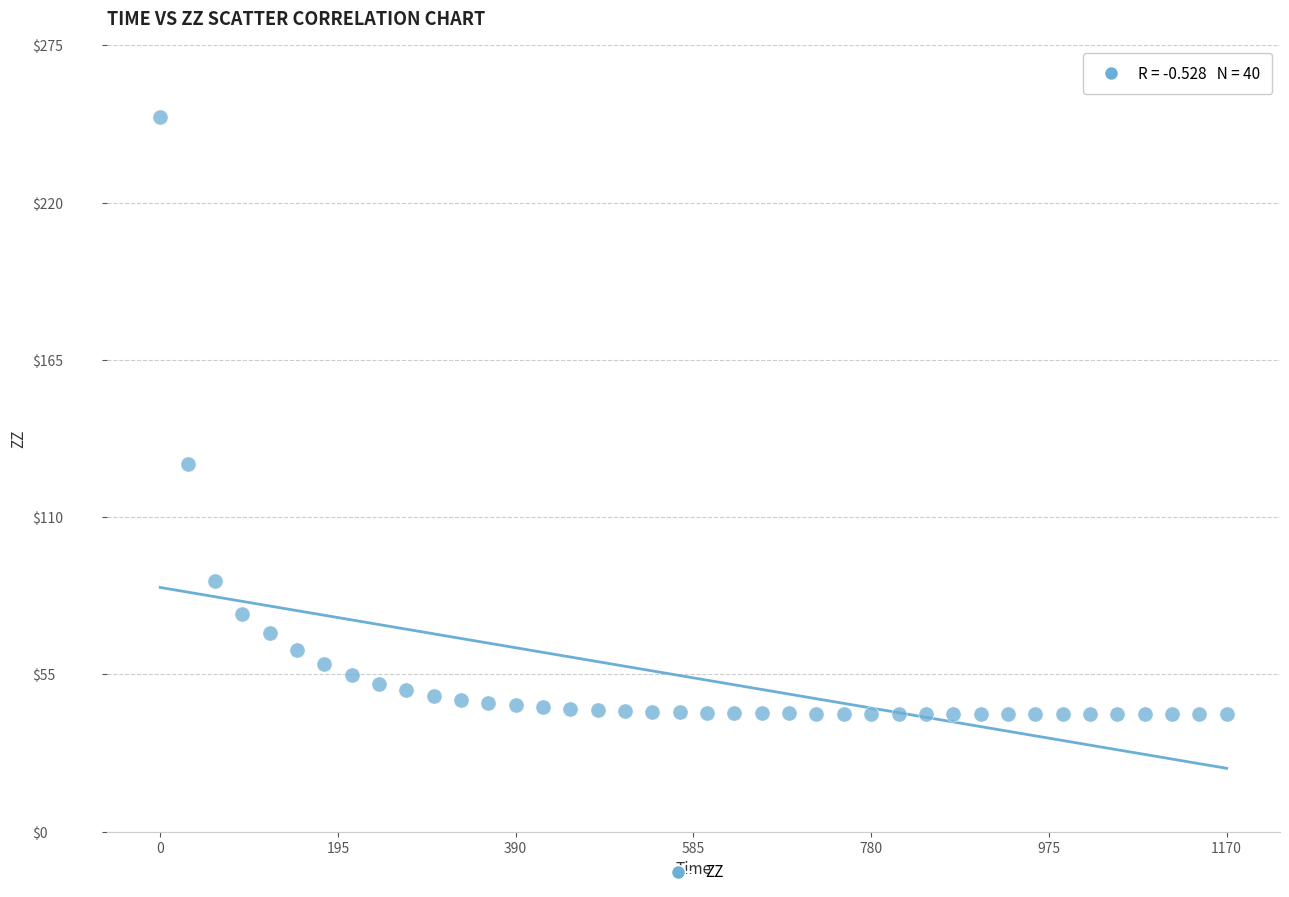

What Y value in the scatter plot is closest to 145?

128.7